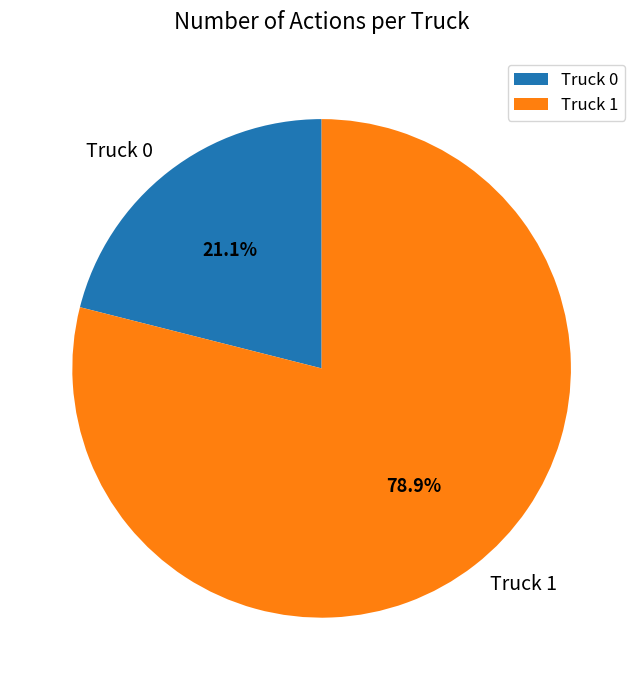

Which category has the smallest portion of the pie?

Truck 0